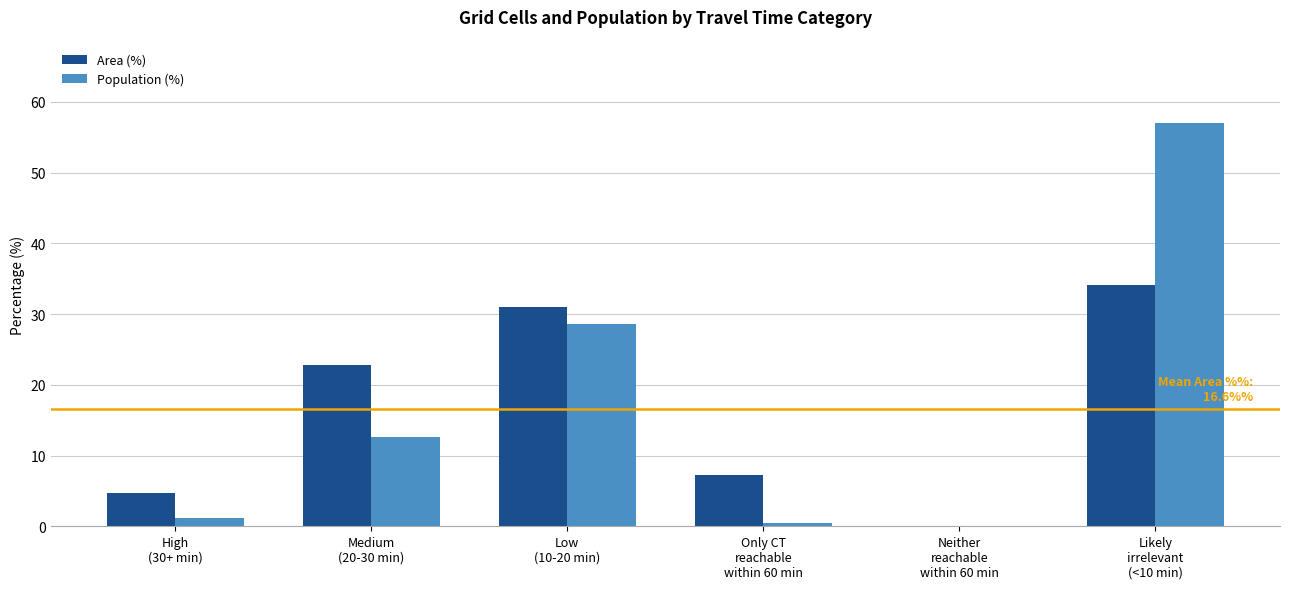

Reading right to left, what are all the values shown in this chart?

Area (%): 34.1	0.0	7.2	31.0	22.8	4.7
Population (%): 57.0	0.0	0.5	28.6	12.6	1.2